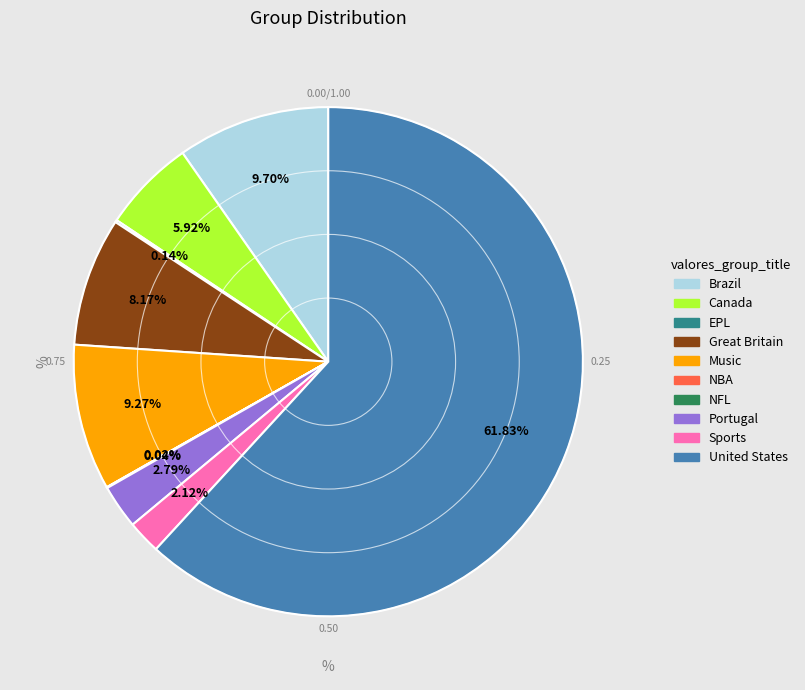

What is the ratio of the value at Music to the value at Brazil?

1.0